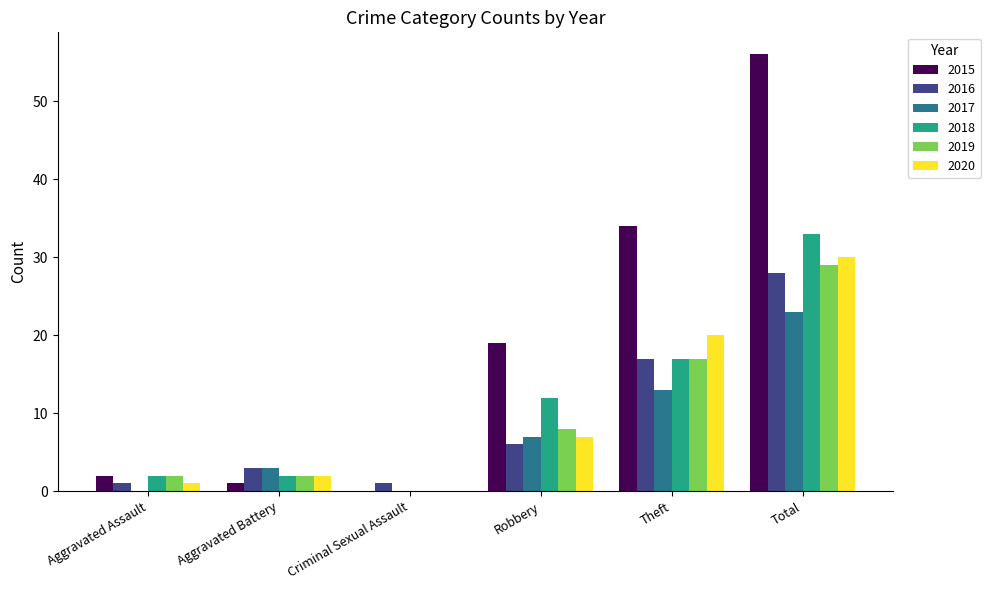

The 2017 series shows 13 at Theft. True or false?

True